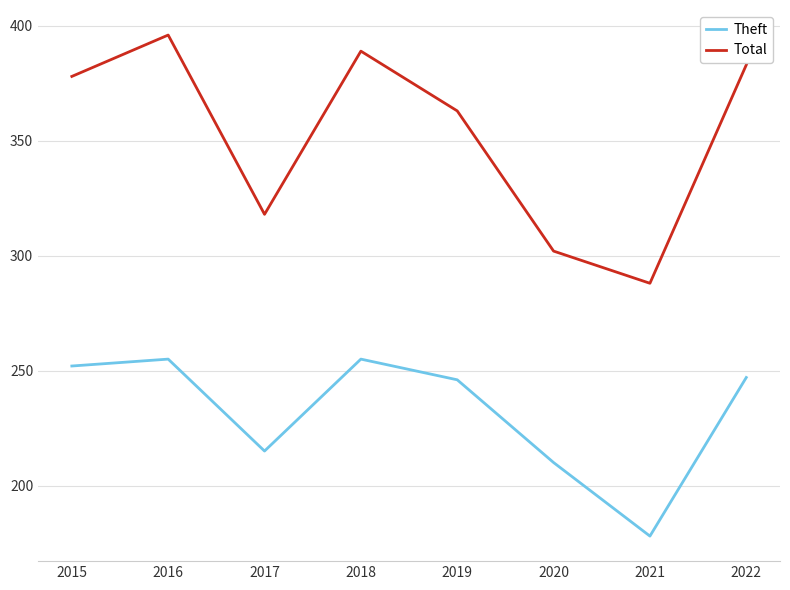

What is the difference between the second highest and second lowest values in the Total series?

87